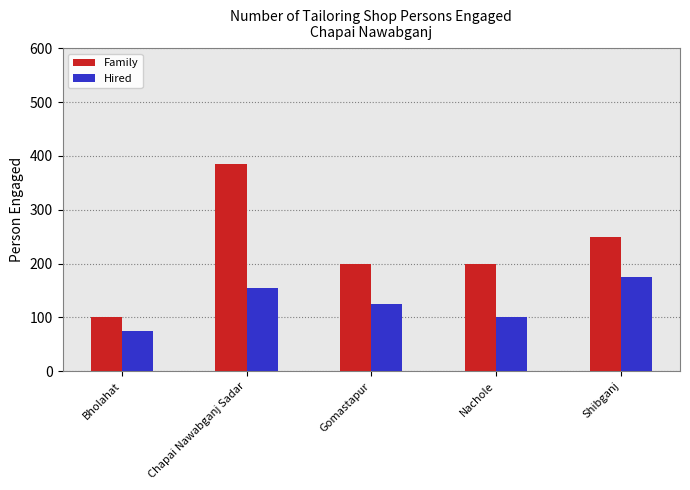

What is the difference between the maximum and second lowest values in the Hired series?

75